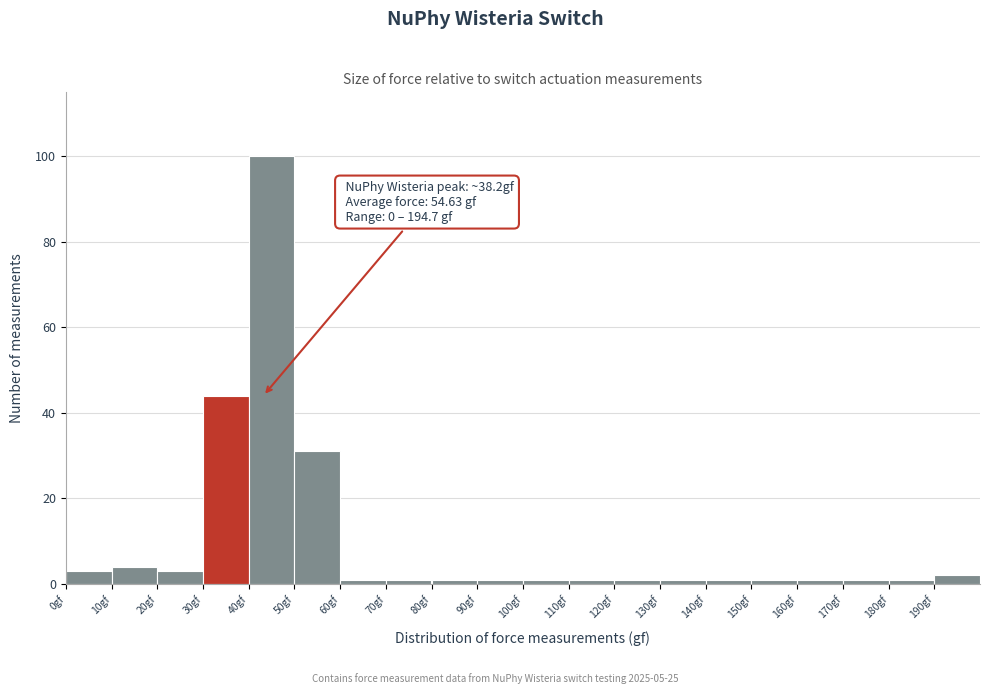

Over which range of the x-axis is the bar tallest?

40 to 50